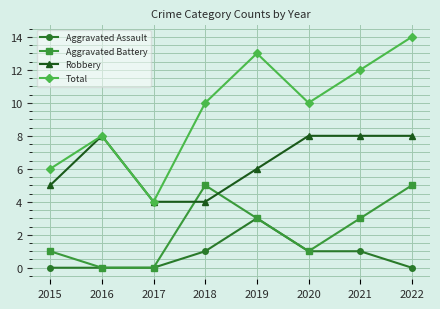

Count the number of categories in the chart.

8